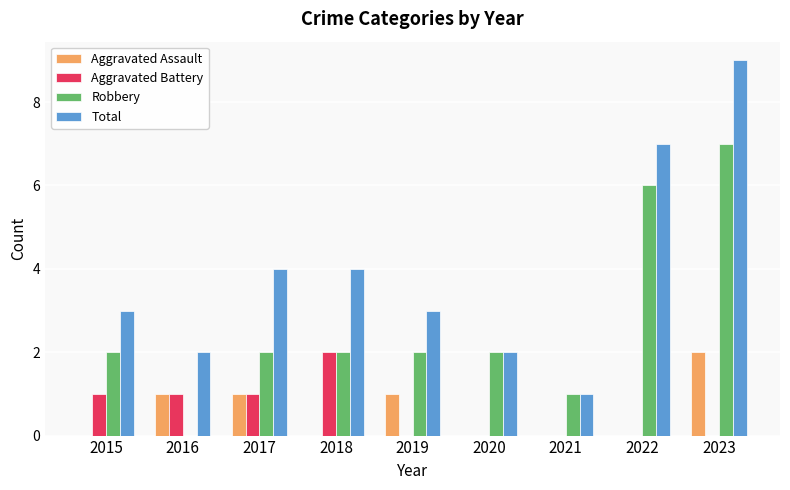

How many Total values are between 2 and 4?

6